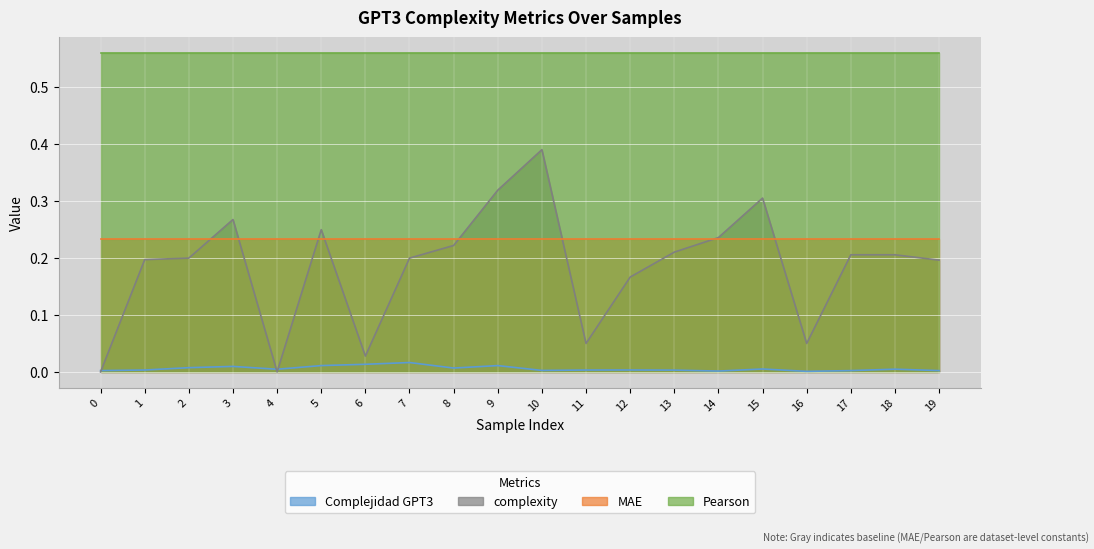

True or false: complexity has a value of 0.3 at 18.

False